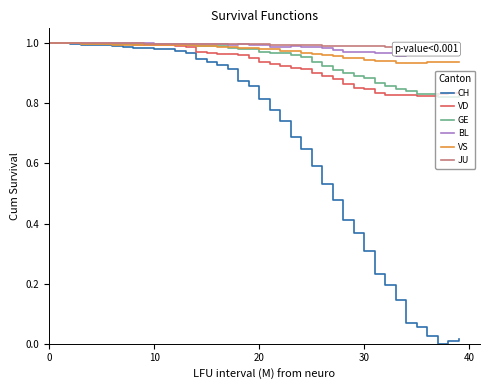

What is the value of the JU point at the 32nd from the left?

1.0